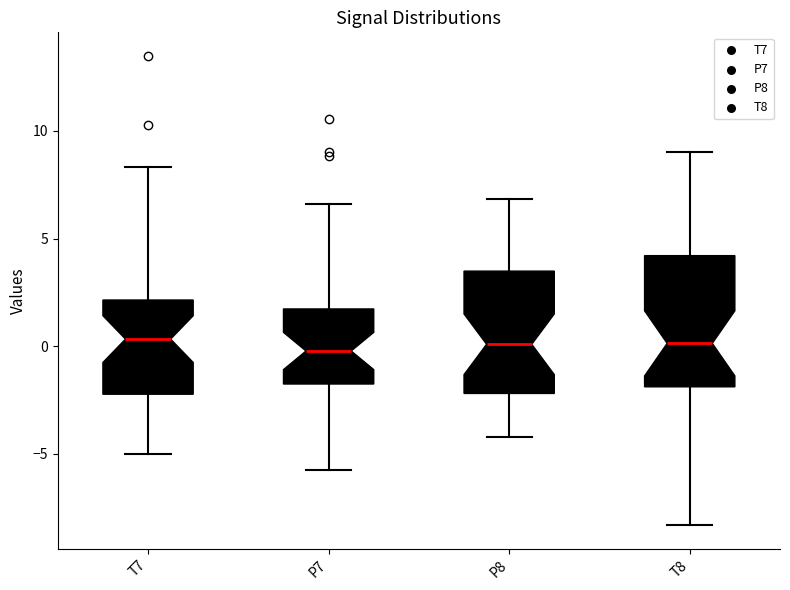

Where does the lower whisker of the box for T8 end on the y-axis? The values are not printed on the chart, so give them approximately, as read against the axis.

-8.5